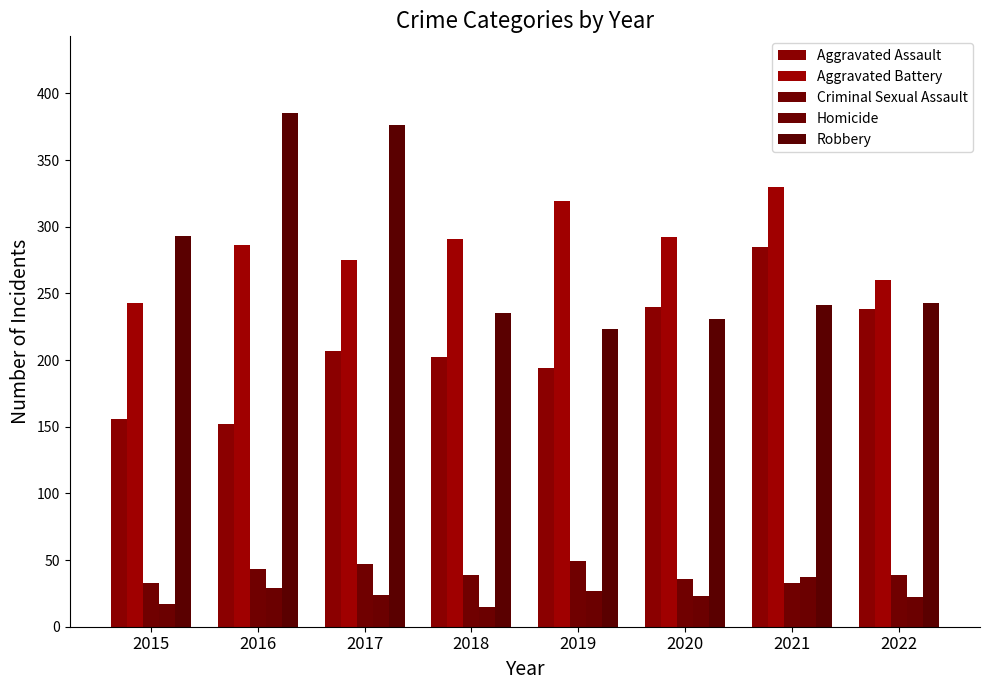

Which has a higher value, 2020 or 2018?

2020